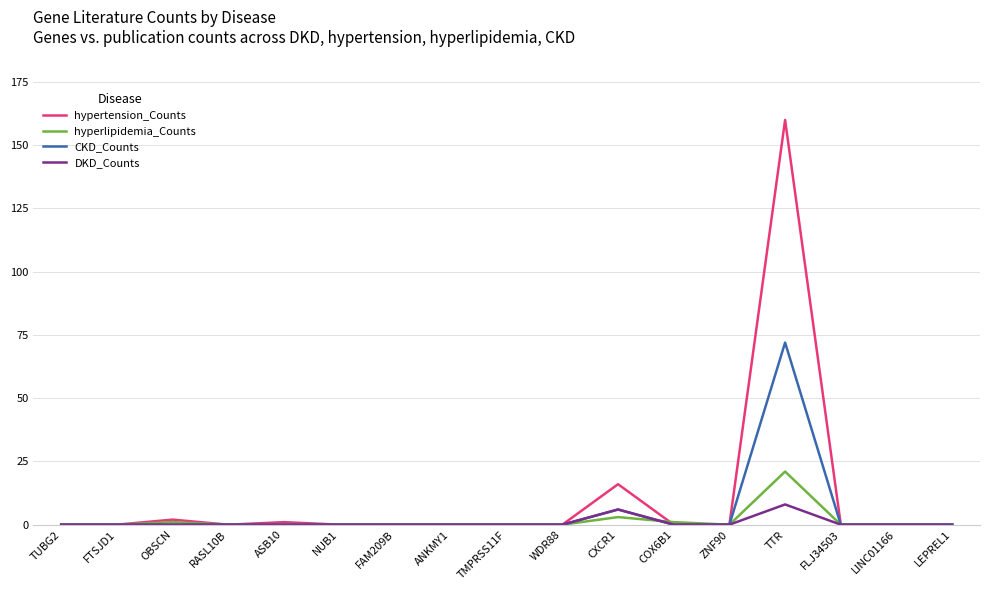

What position from the right is RASL10B?

14